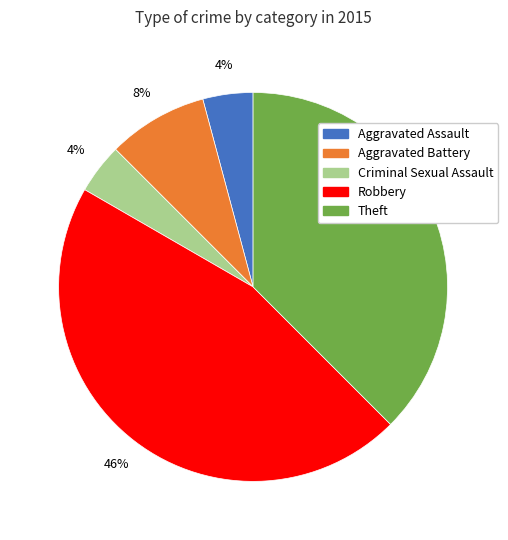

How many slices are in this pie chart?

5